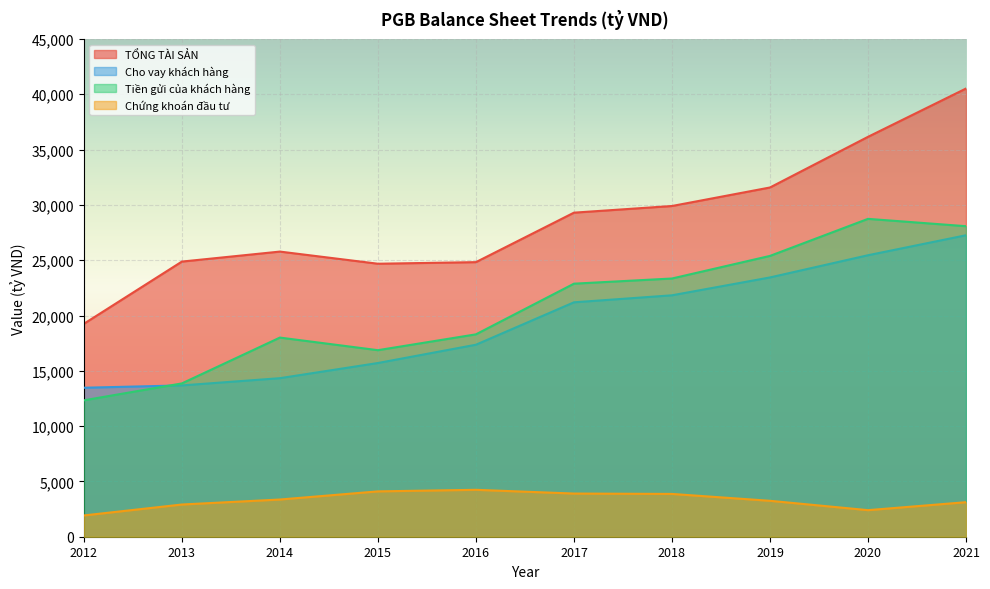

How many lines are shown in the chart?

4